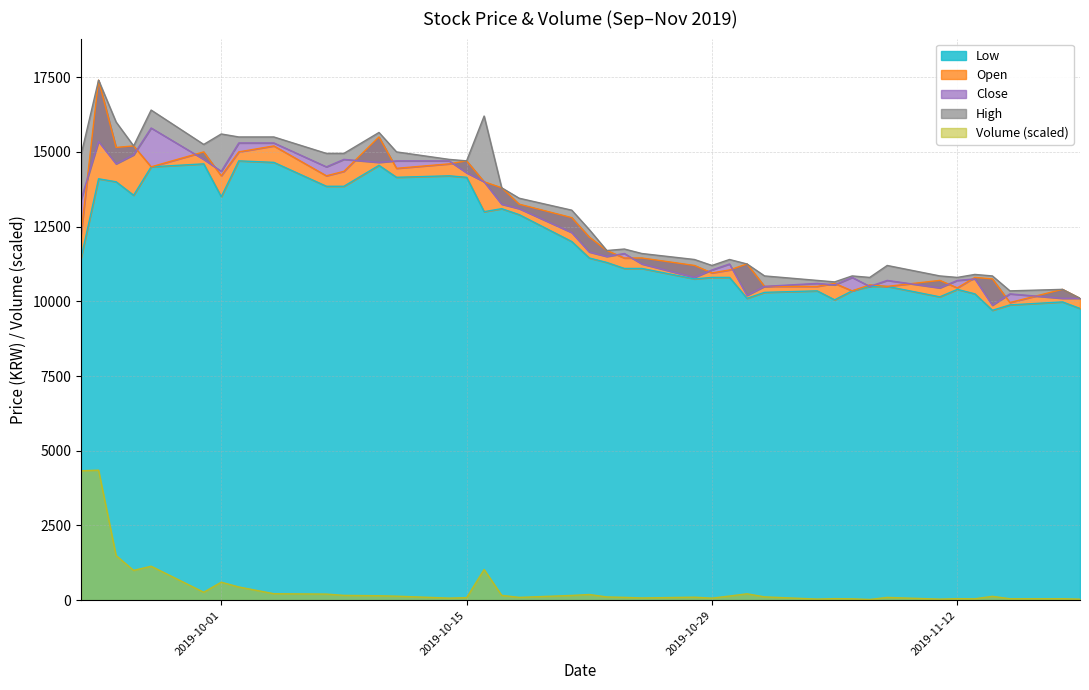

True or false: Close has a value of 11600.0 at 2019-10-24.

True